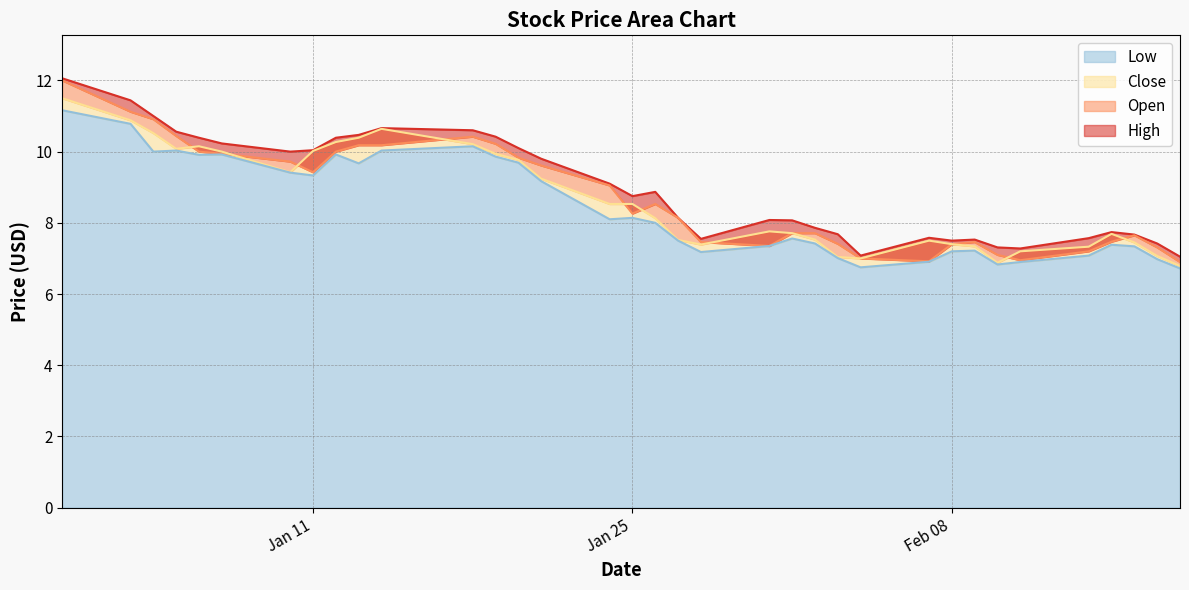

What is the maximum value for Low?

11.2